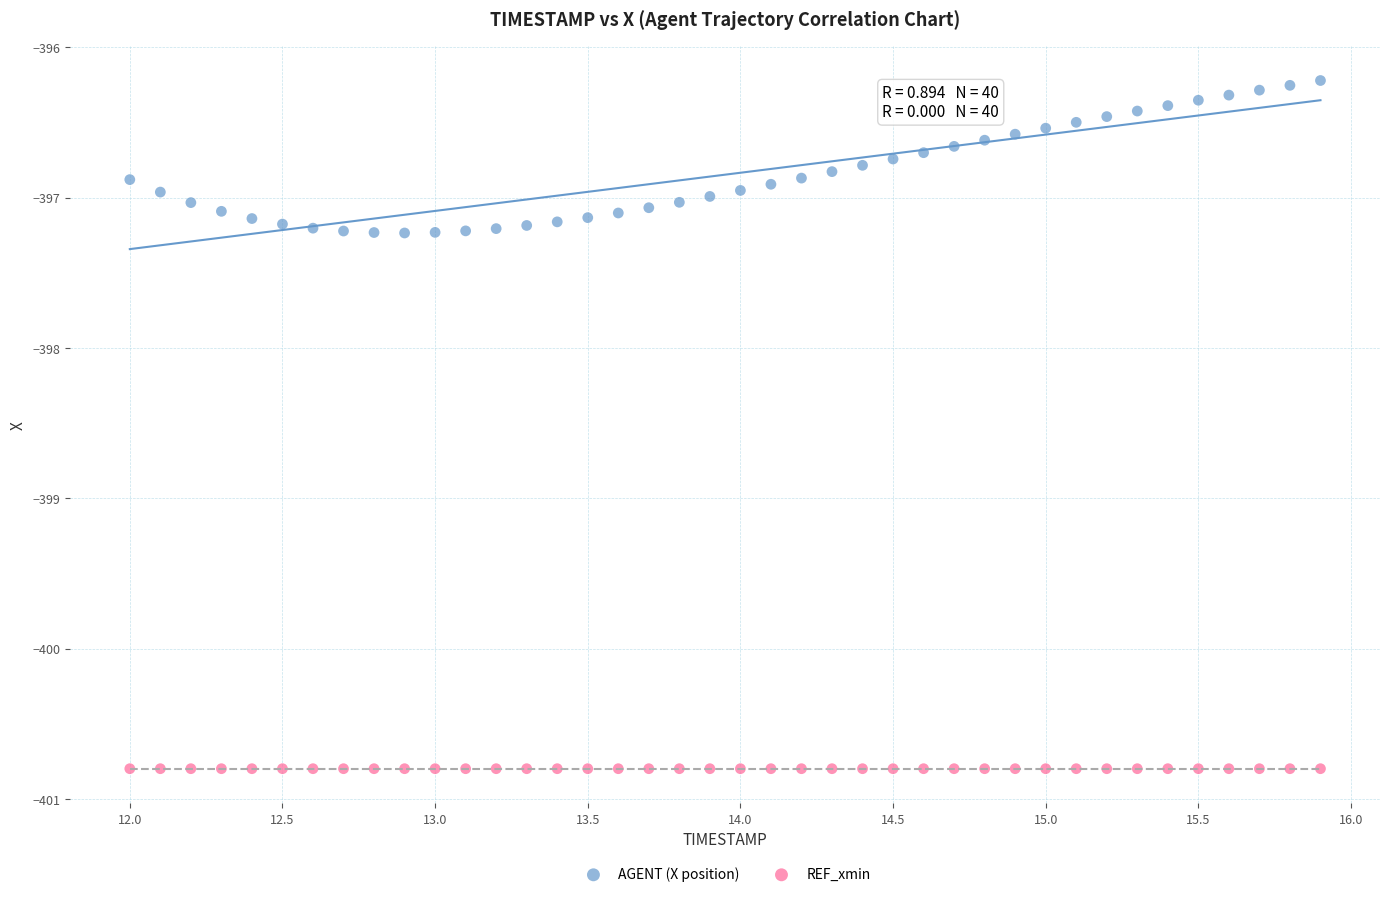

What are all the series names shown in the legend?

AGENT (X position), REF_xmin